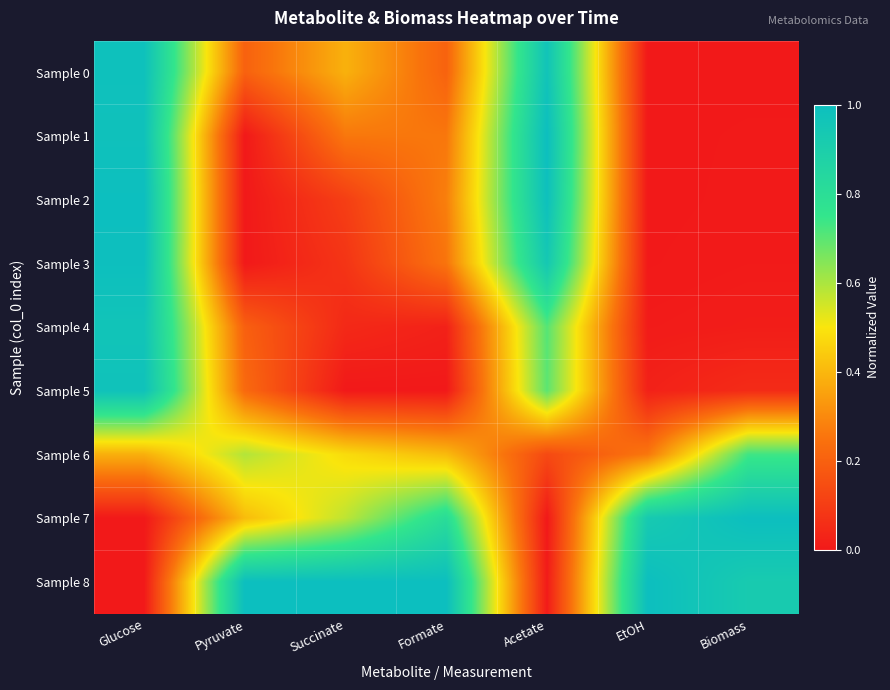

At how many categories does at least one series exceed 0?

7